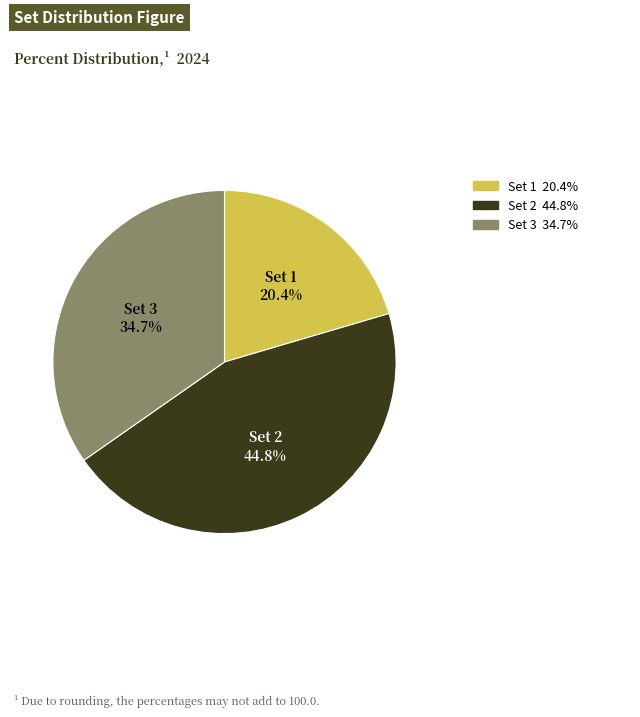

What is the smallest slice in the pie chart?

Set 1